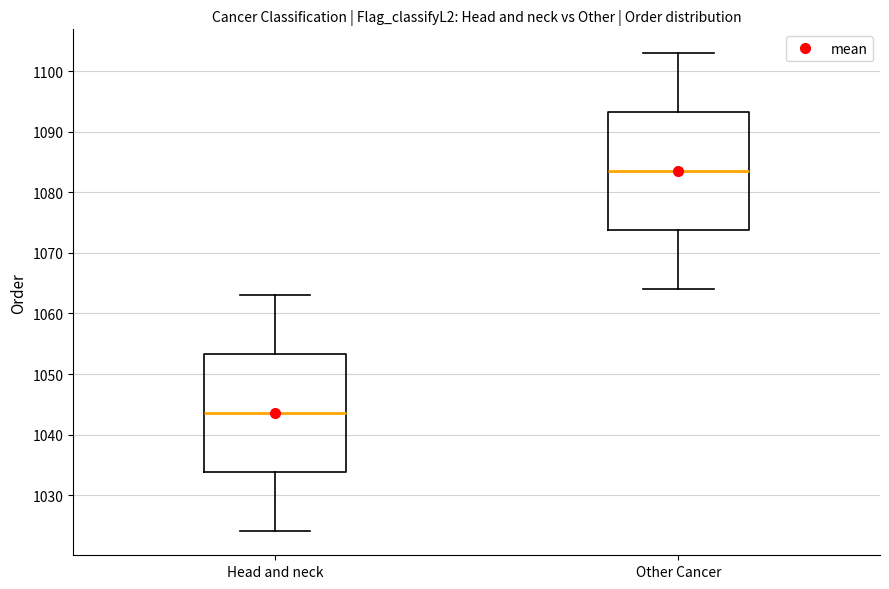

Which box has the highest median line?

Other Cancer